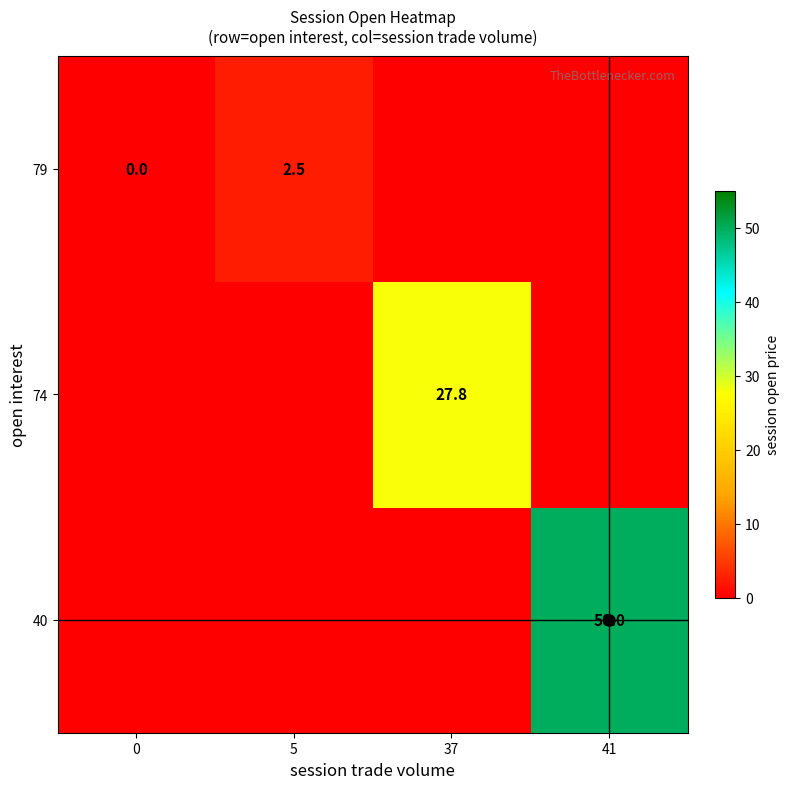

Is it true that 40 equals 50.0 at 41?

True